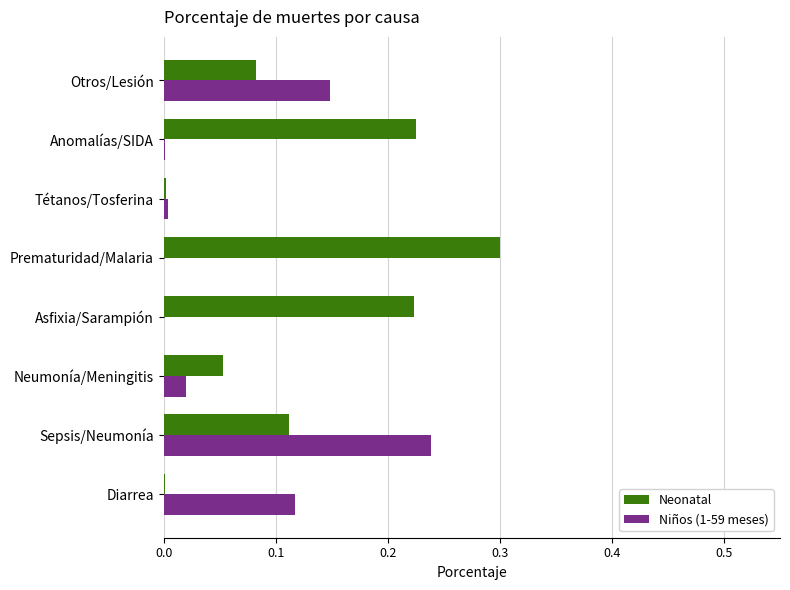

At which label does Neonatal reach its peak?

Prematuridad/Malaria